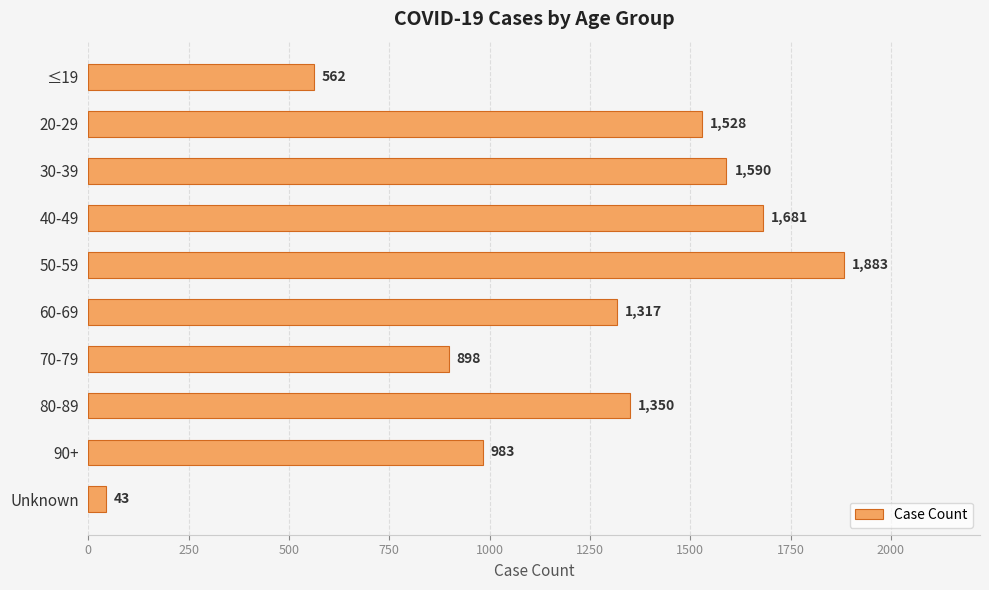

Rank the categories by value from lowest to highest.

Unknown, ≤19, 70-79, 90+, 60-69, 80-89, 20-29, 30-39, 40-49, 50-59